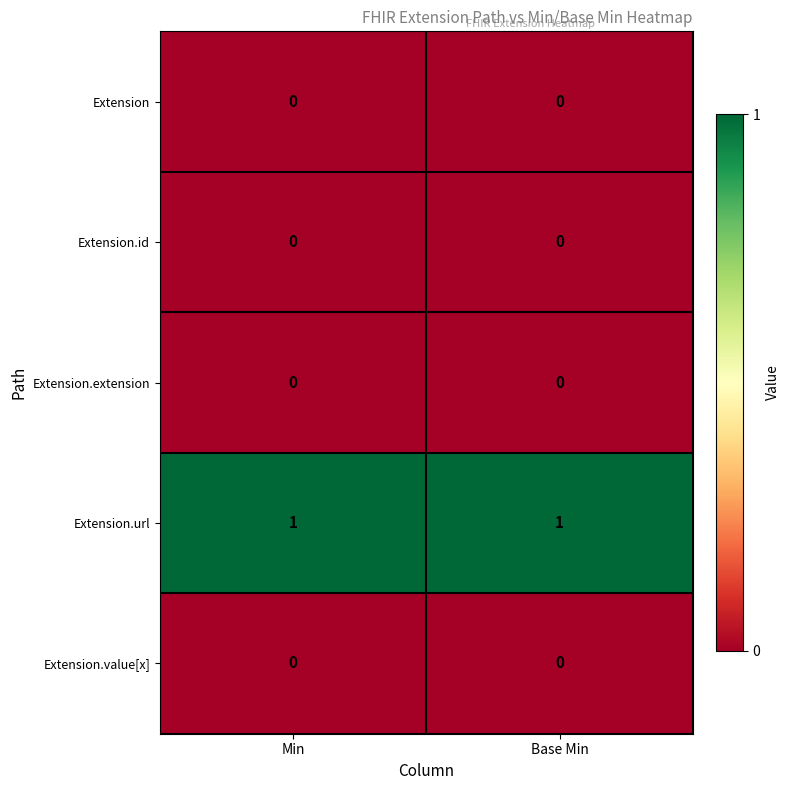

Reading left to right, list all the values displayed in this chart.

Extension: 0	0
Extension.id: 0	0
Extension.extension: 0	0
Extension.url: 1	1
Extension.value[x]: 0	0